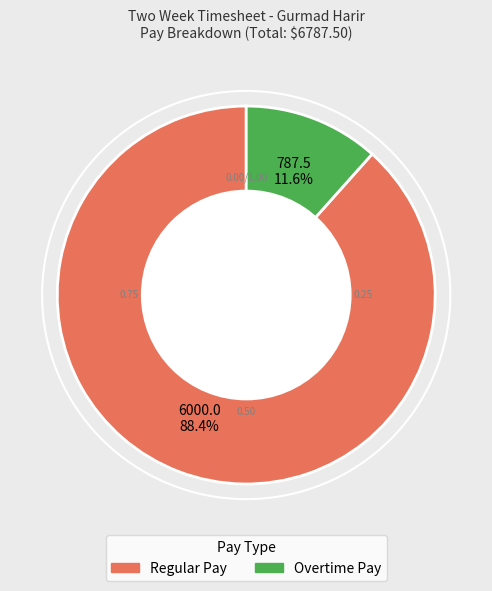

To the nearest percent, what is the difference between the largest and smallest slice percentages?

77%